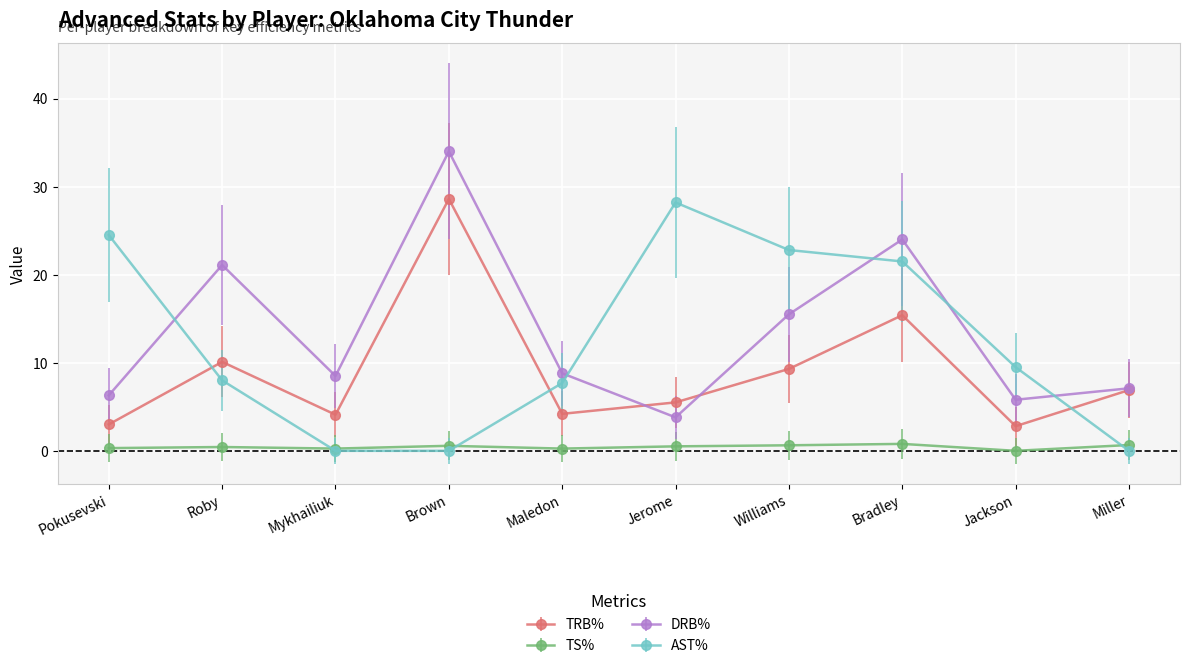

True or false: DRB% has a value of 4.0 at Pokusevski.

False